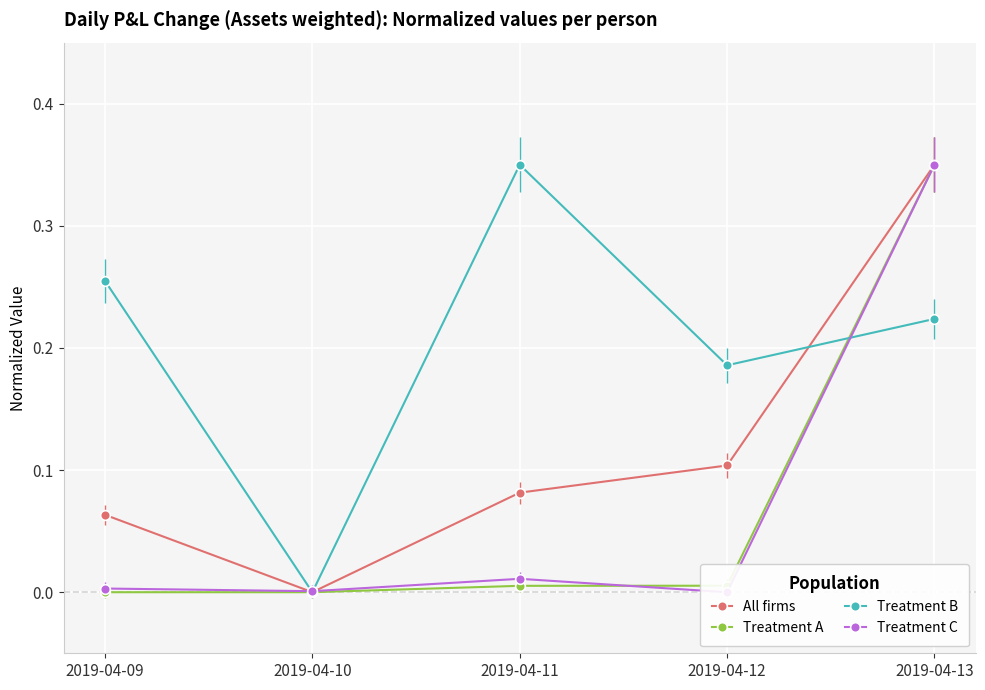

What is the difference between the maximum and minimum values in the Treatment A series?

0.3